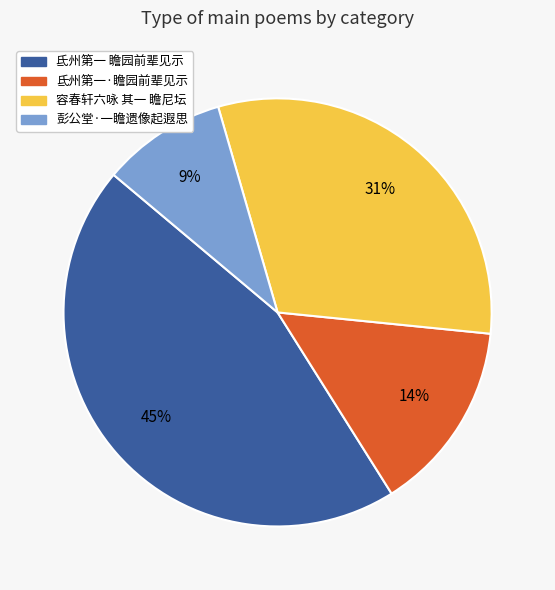

Is there a majority slice in this chart?

No